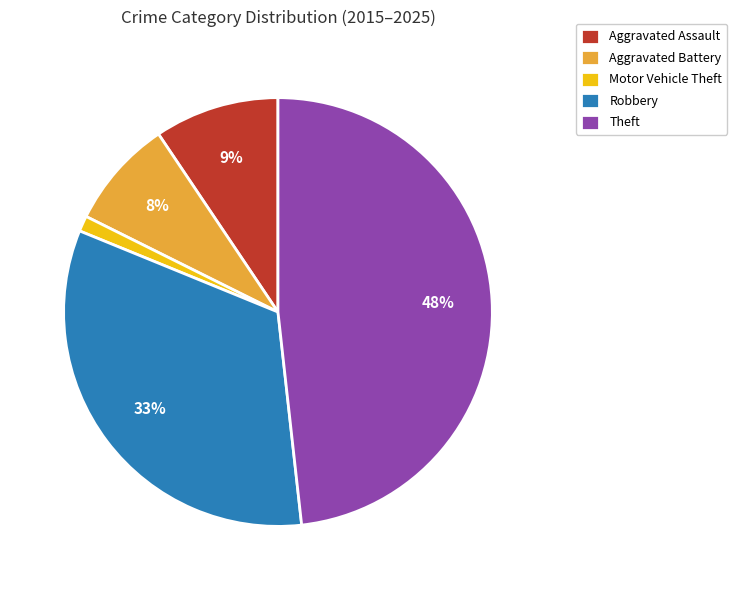

Is the sum of Motor Vehicle Theft and Theft greater than half?

No